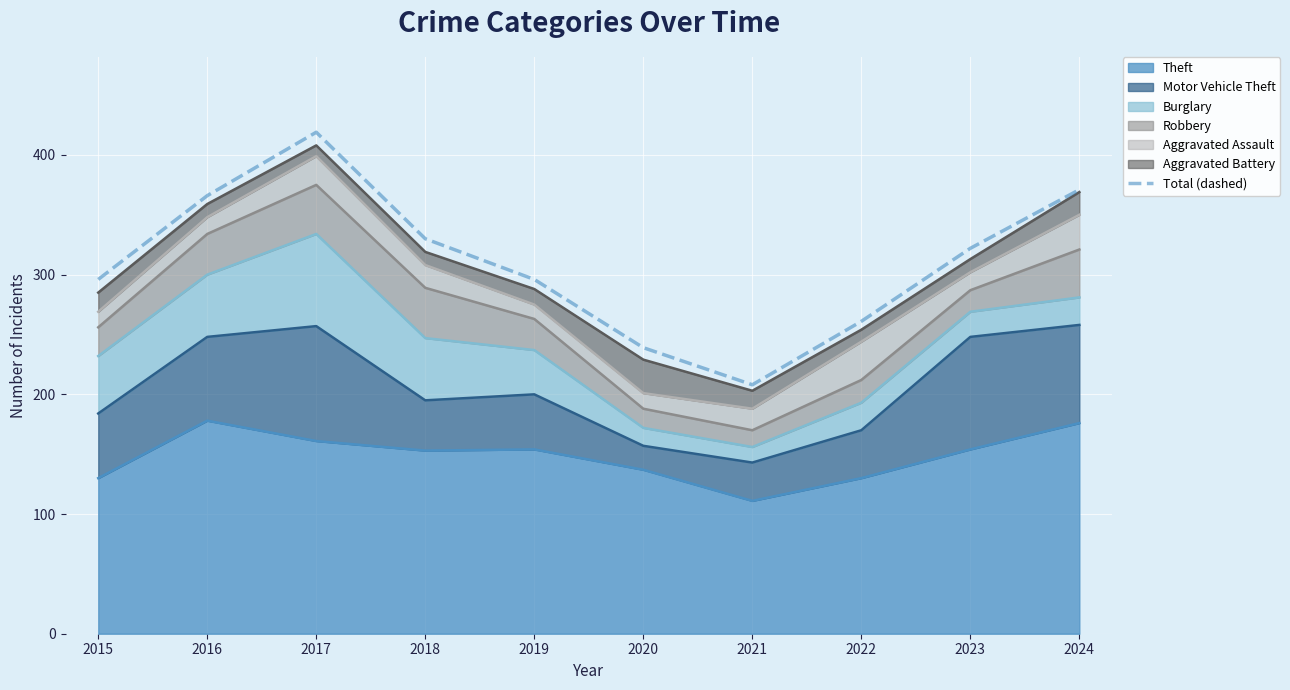

How many data points are less than 322?

5